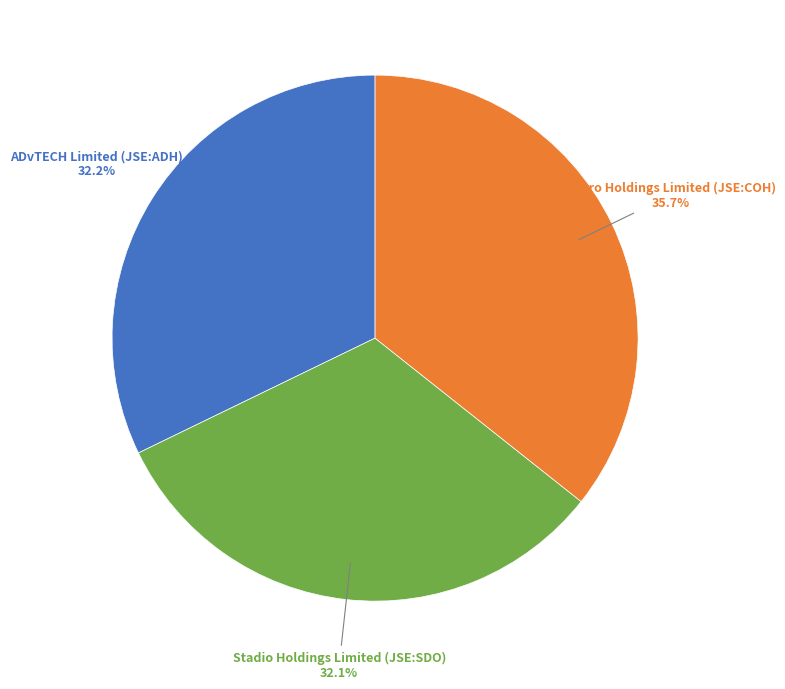

Does any single category account for the majority?

No